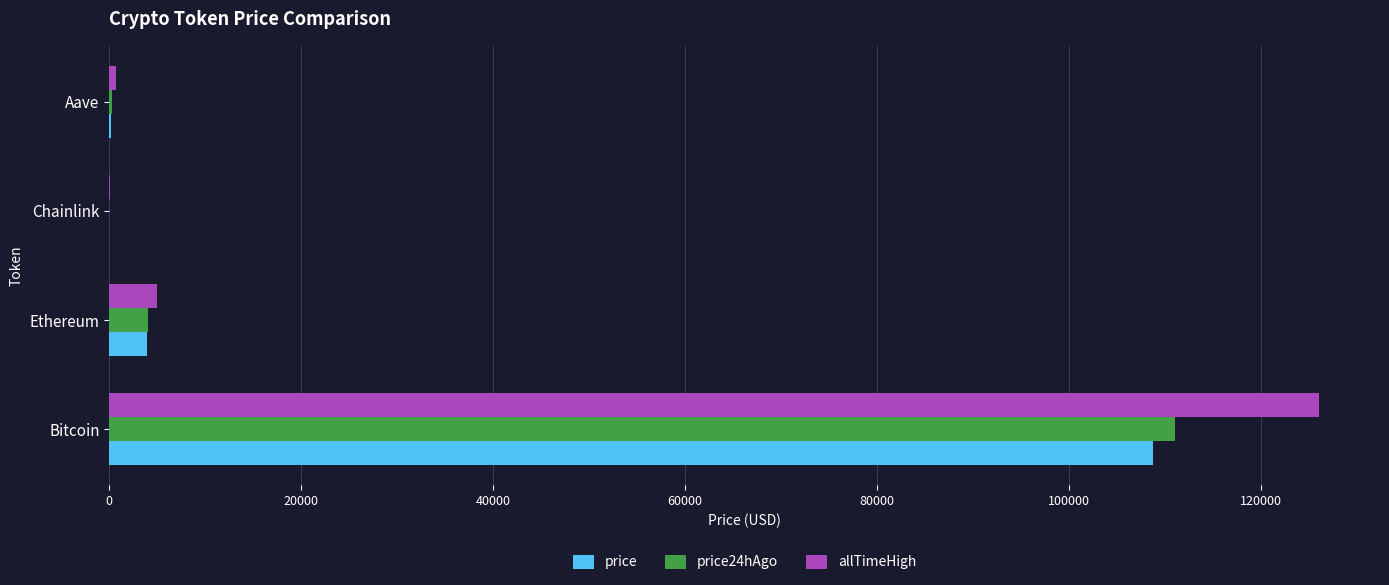

What is the greatest value displayed?

126080.0